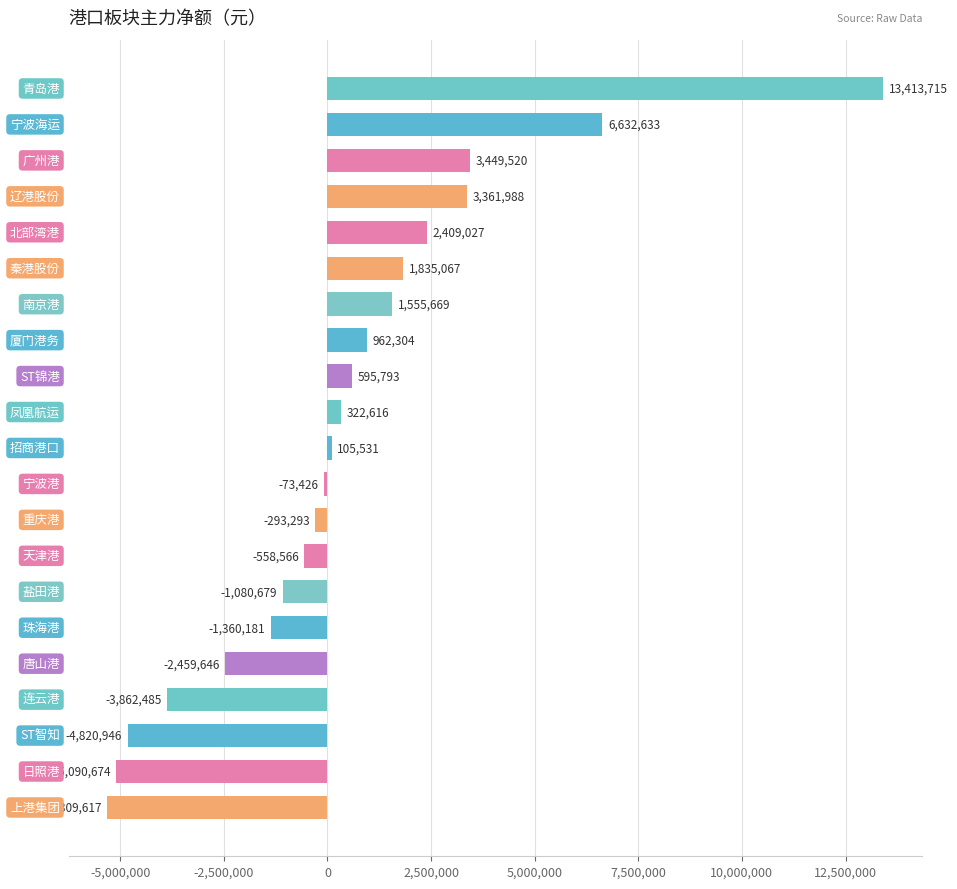

What is the average value?

463540